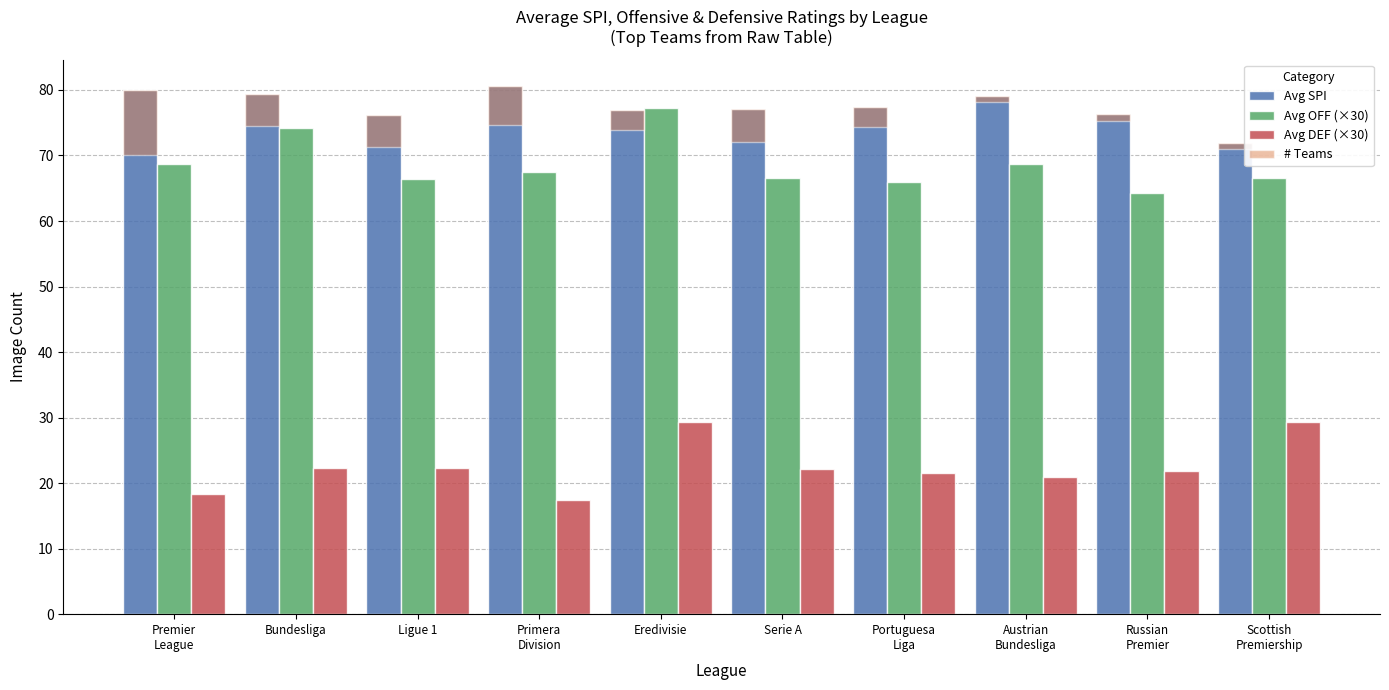

Is it true that Avg DEF (×30) equals 18.4 at Premier
League?

True